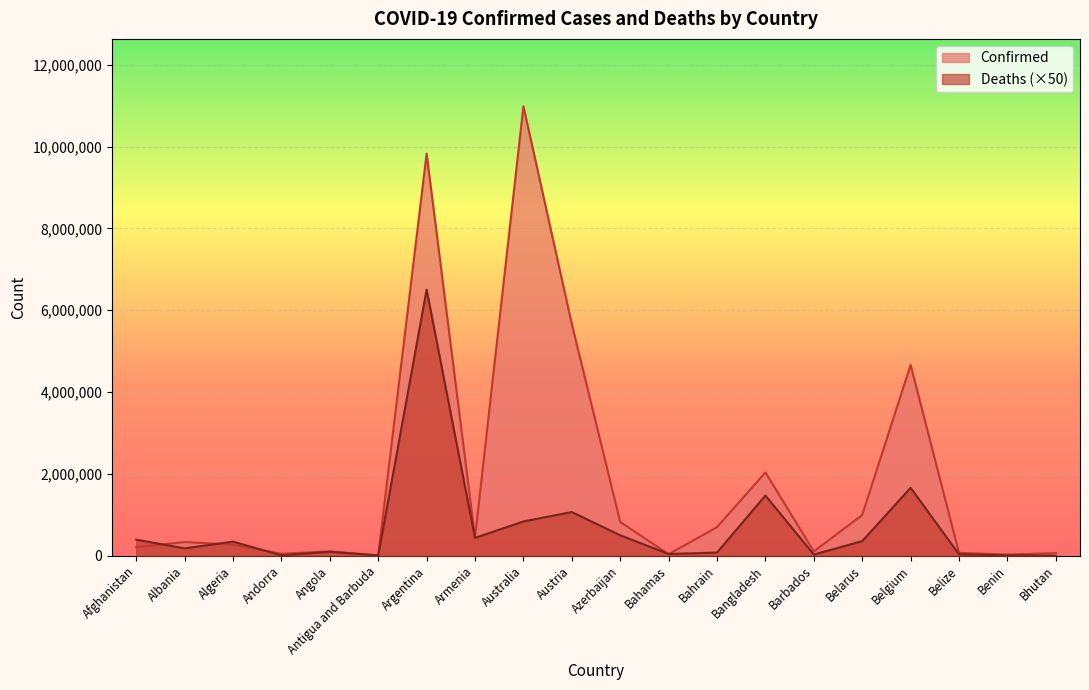

What is the value of the Confirmed point at the 11th from the left?

825656